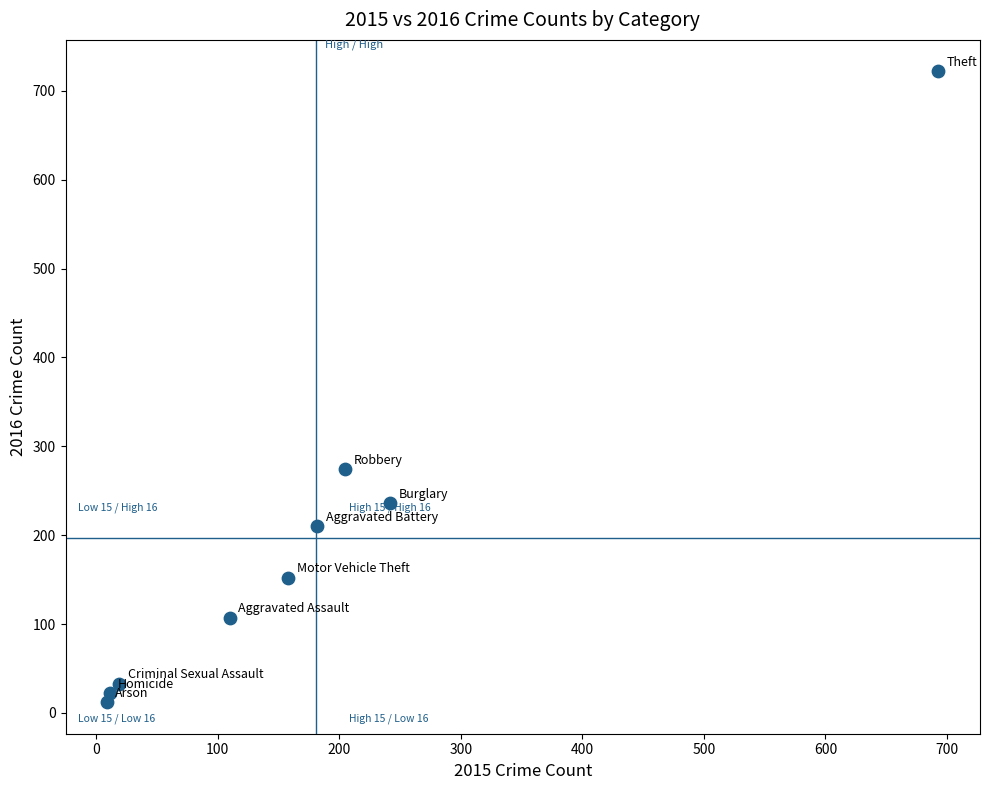

What Y value in the scatter plot is closest to 367?

274